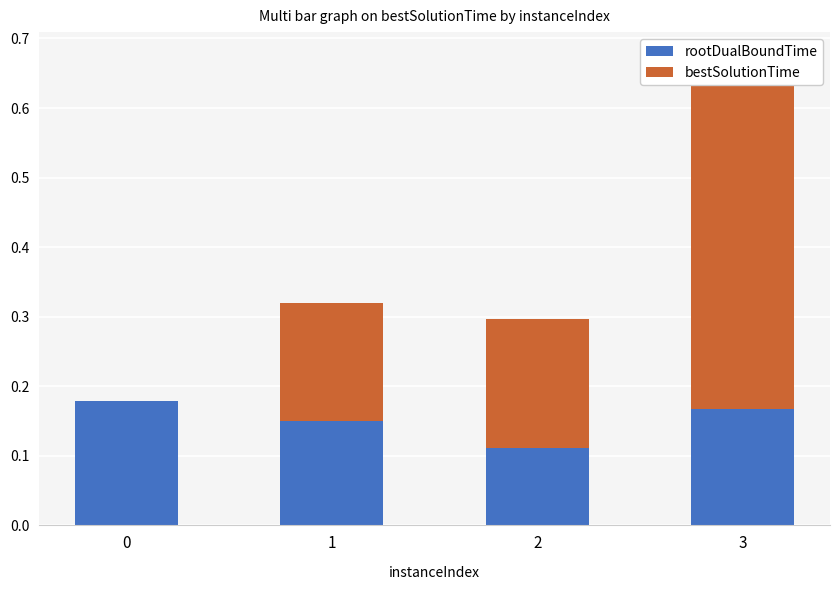

Which series changed the most between 0 and 3?

bestSolutionTime